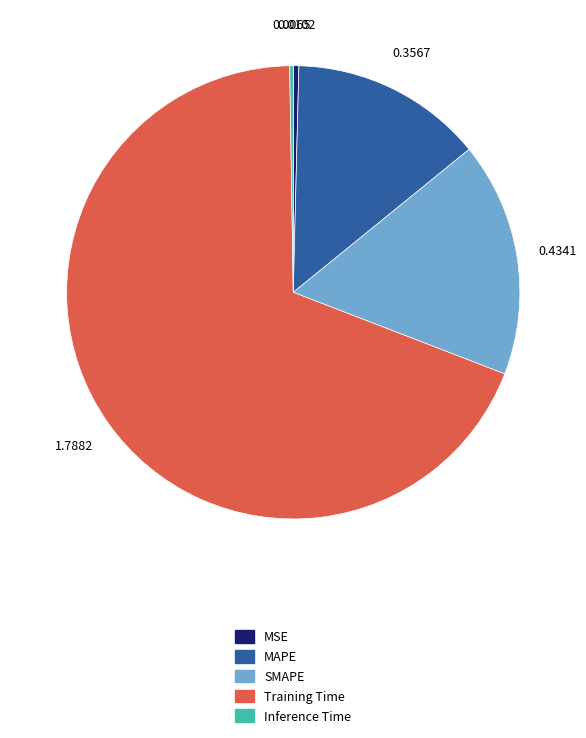

Is the sum of MSE and SMAPE greater than half?

No